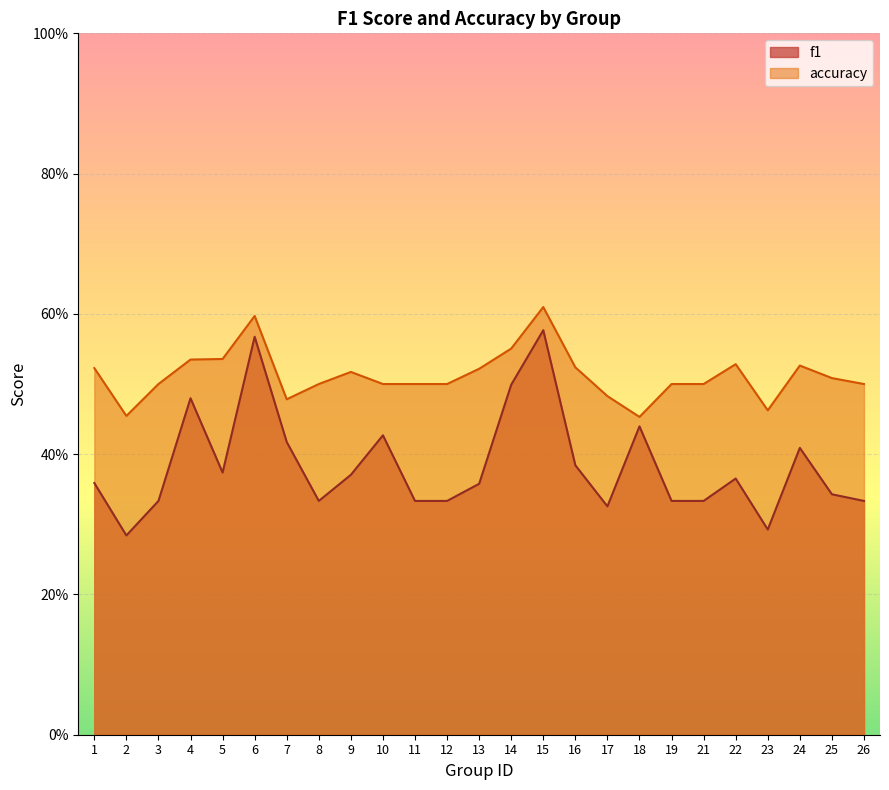

List the series in order of their overall mean, highest first.

accuracy, f1